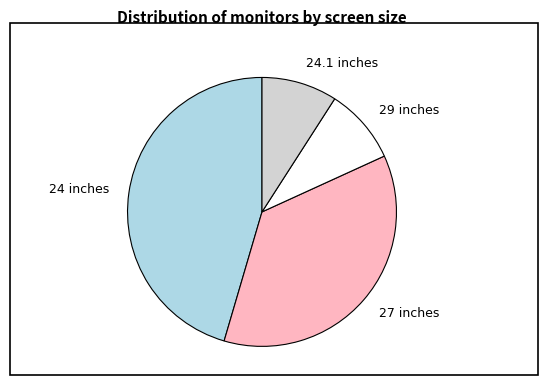

Does 27 inches represent more than half of the total?

No